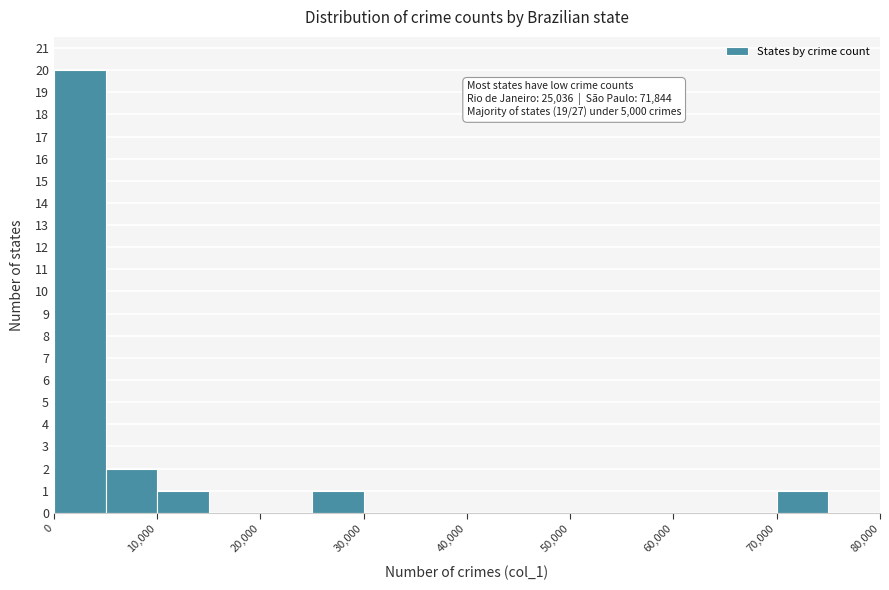

Over which range of the x-axis is the bar tallest?

0 to 5000